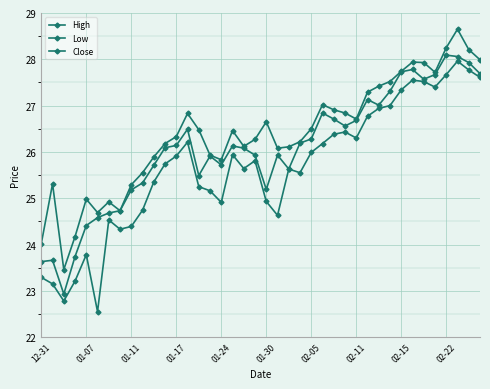

Count the number of categories in the chart.

40